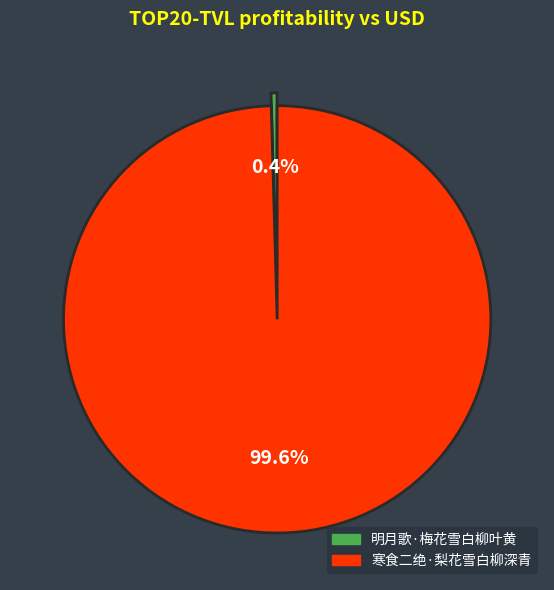

Which category has the biggest portion of the pie?

寒食二绝·梨花雪白柳深青